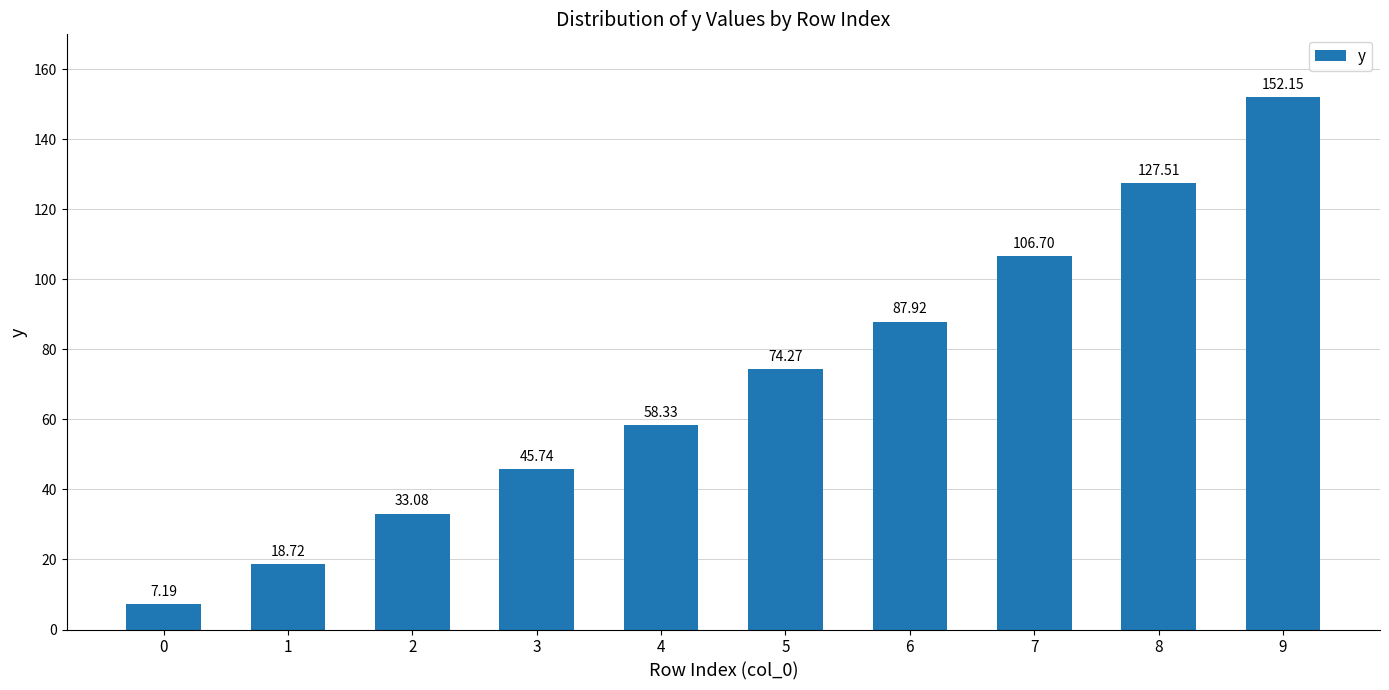

Where does the data first go above 74?

5